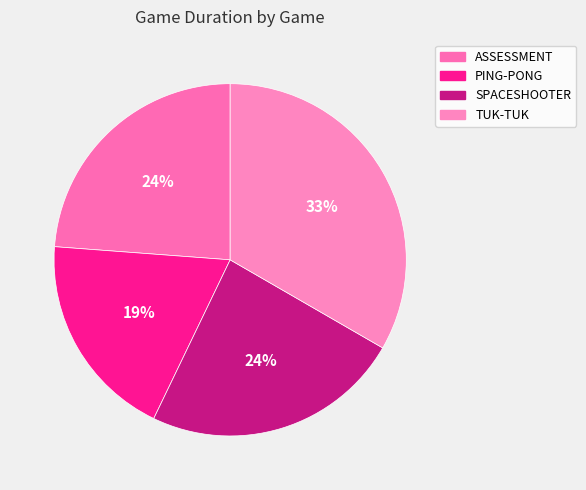

Is there a majority slice in this chart?

No